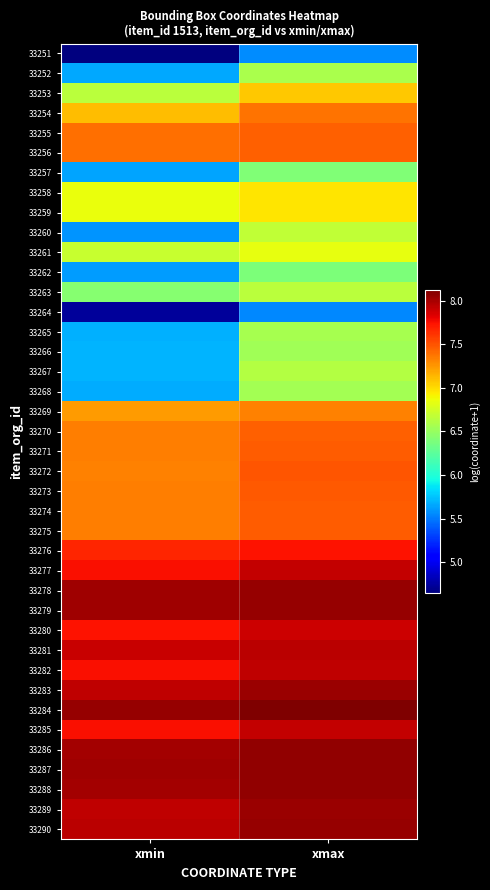

At which category is the sum across all series the highest?

xmax